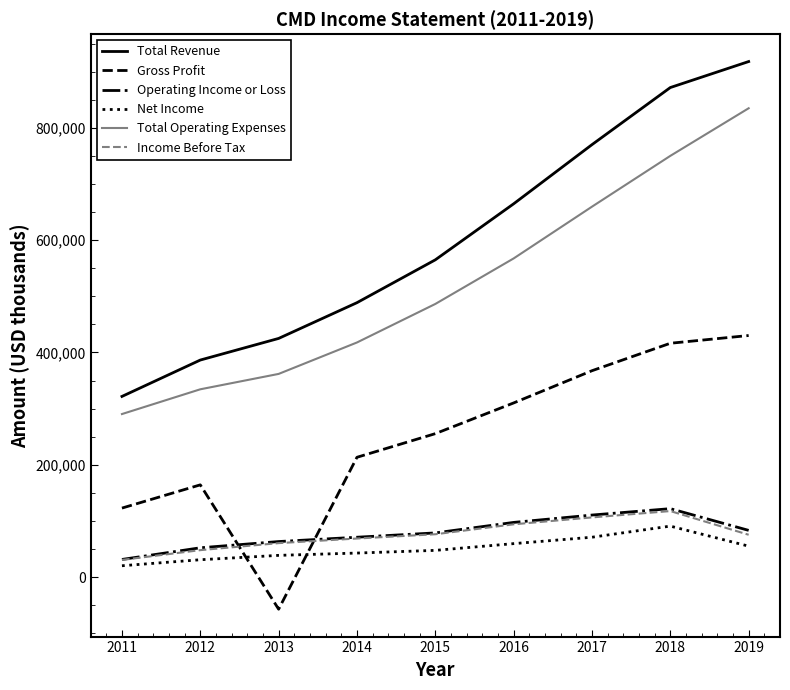

What is the total value across all series at 2014?

1302000